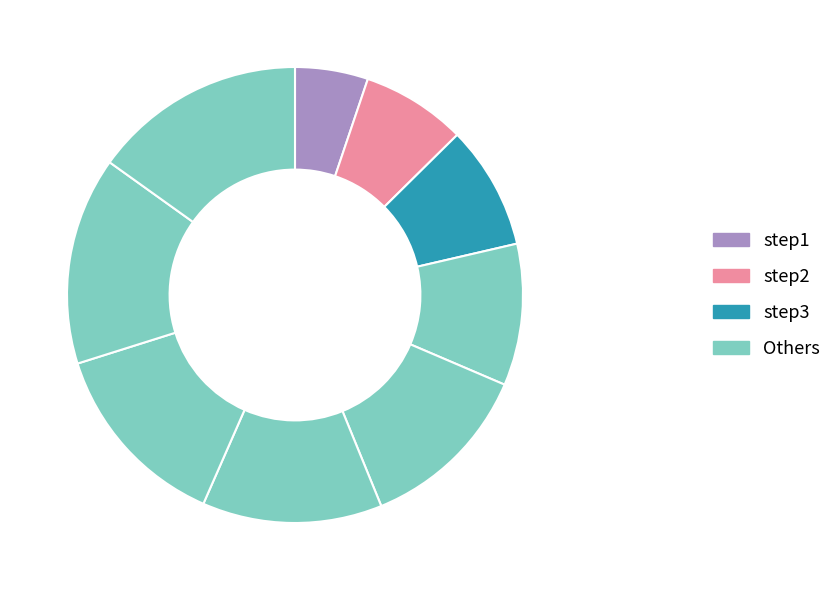

What is the smallest slice in the pie chart?

step1